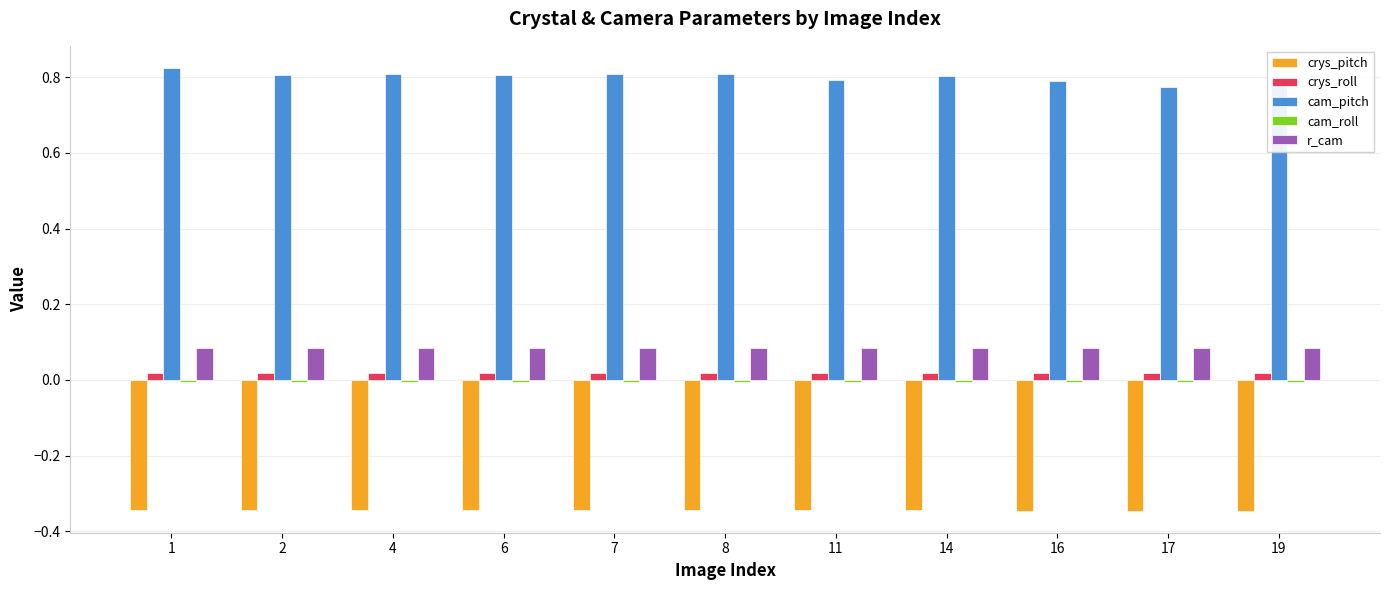

How many cam_pitch values are between 0 and 1?

11